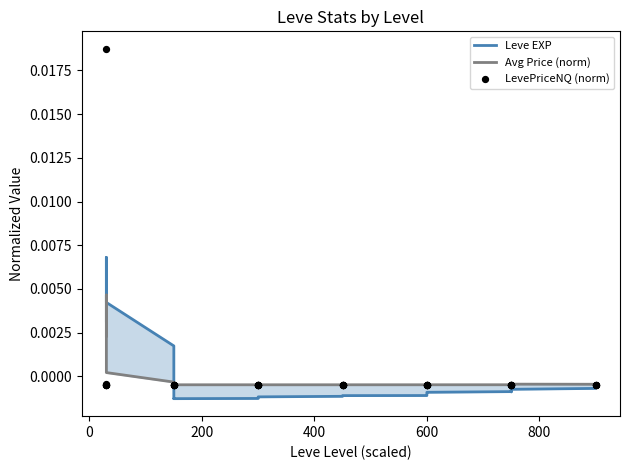

Which series reaches the minimum Y coordinate?

Leve EXP